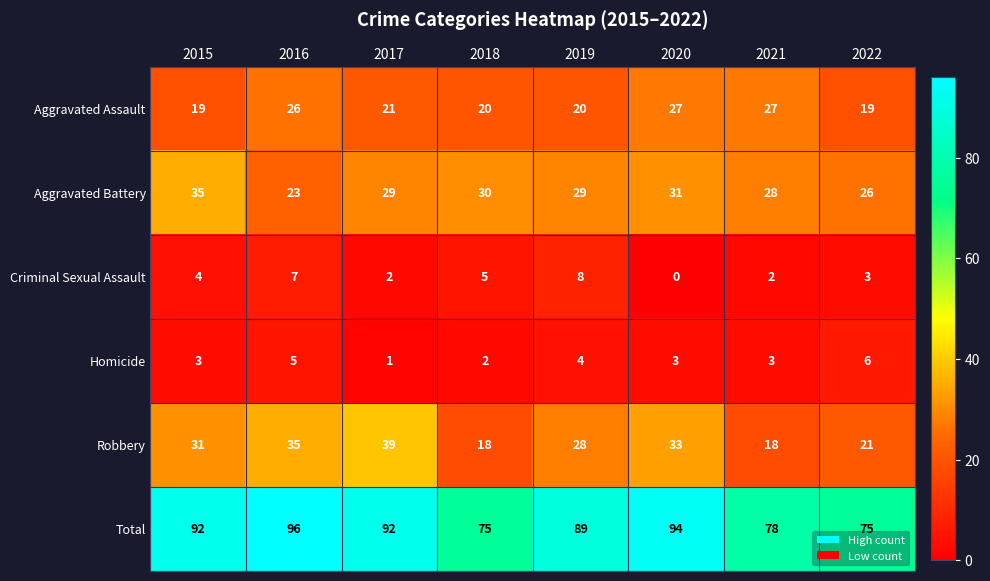

At 2016, list the series in order from smallest to largest.

Homicide, Criminal Sexual Assault, Aggravated Battery, Aggravated Assault, Robbery, Total